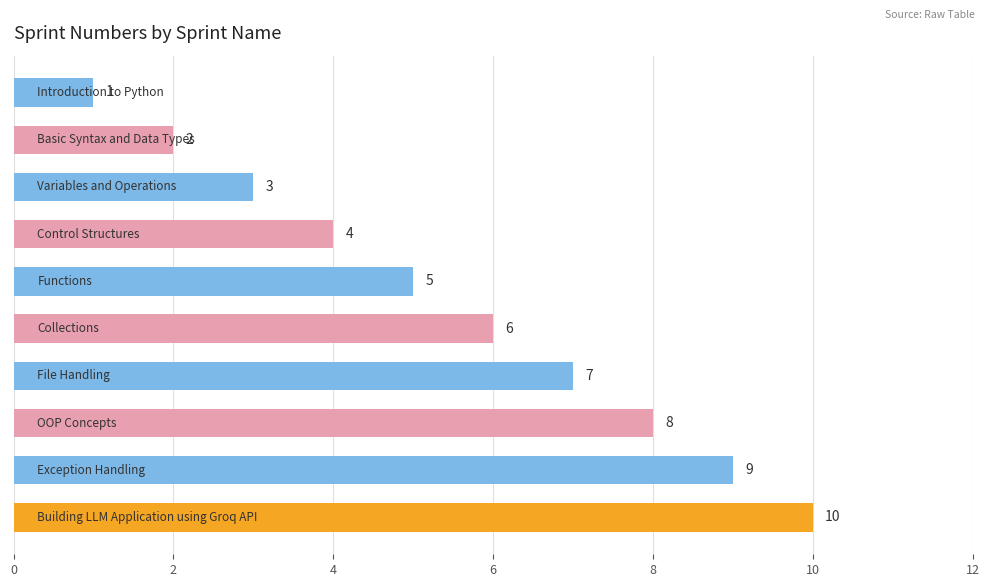

What is the greatest value displayed?

10